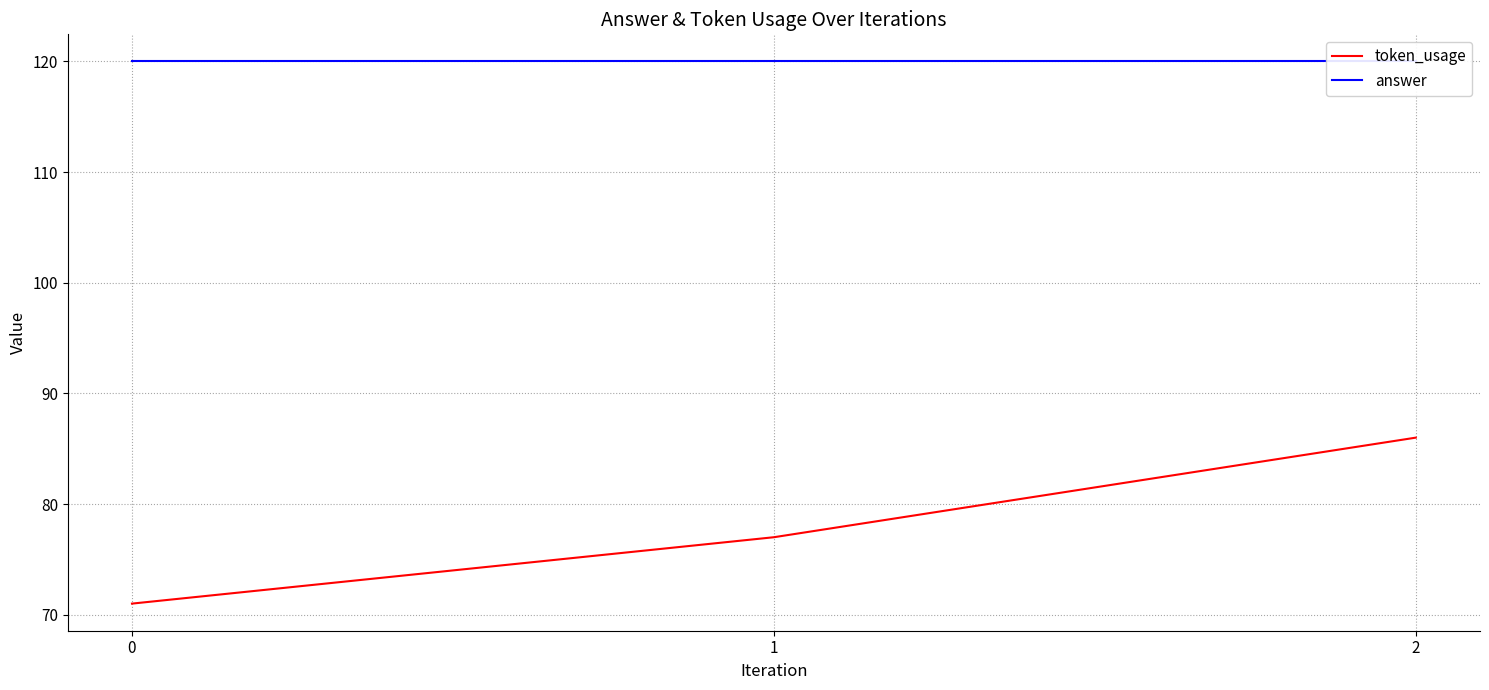

Between 2 and 0, which is larger?

2